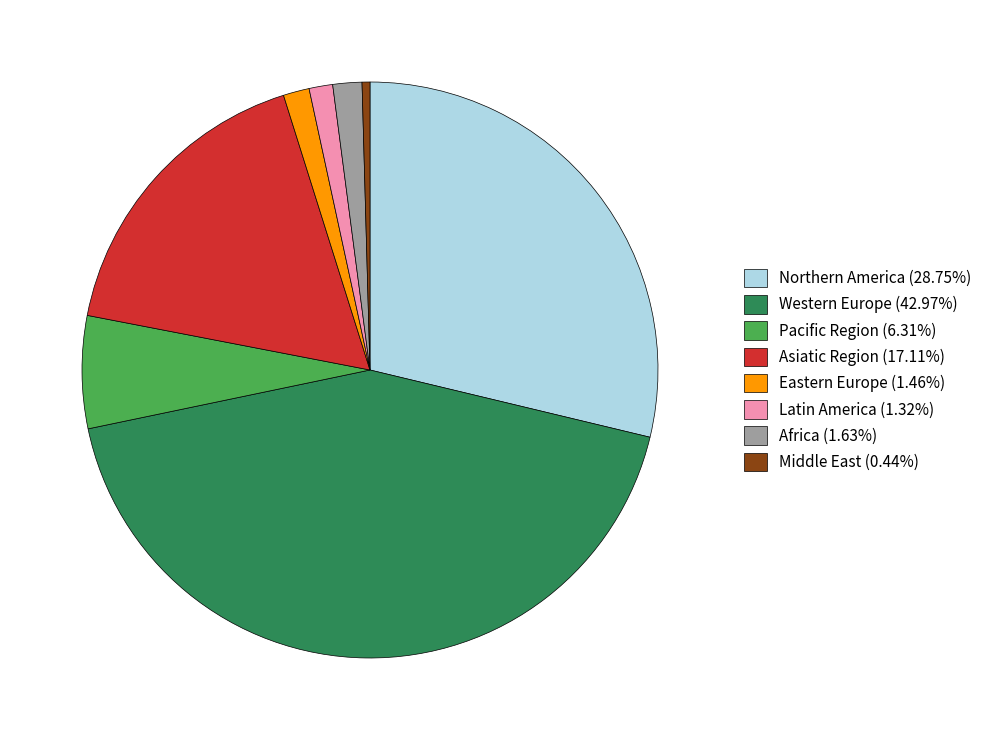

Which category has the smallest portion of the pie?

Middle East